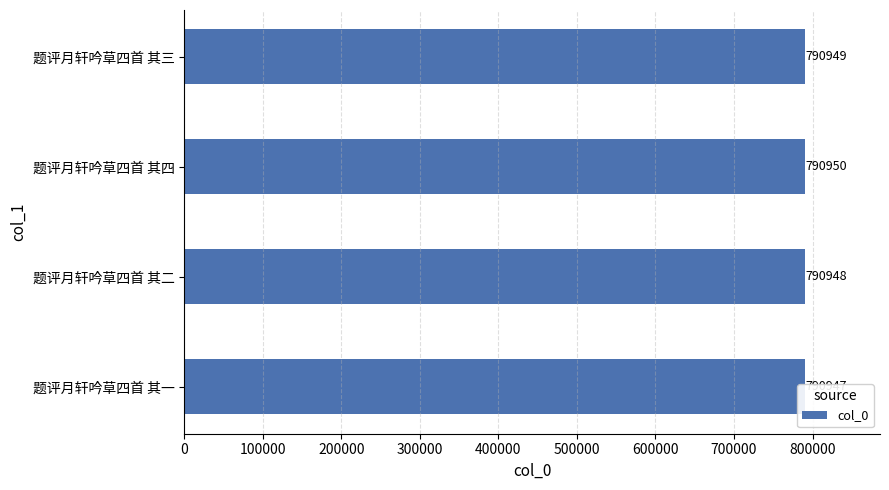

The chart shows a value of 1361743 at 100000. True or false?

False